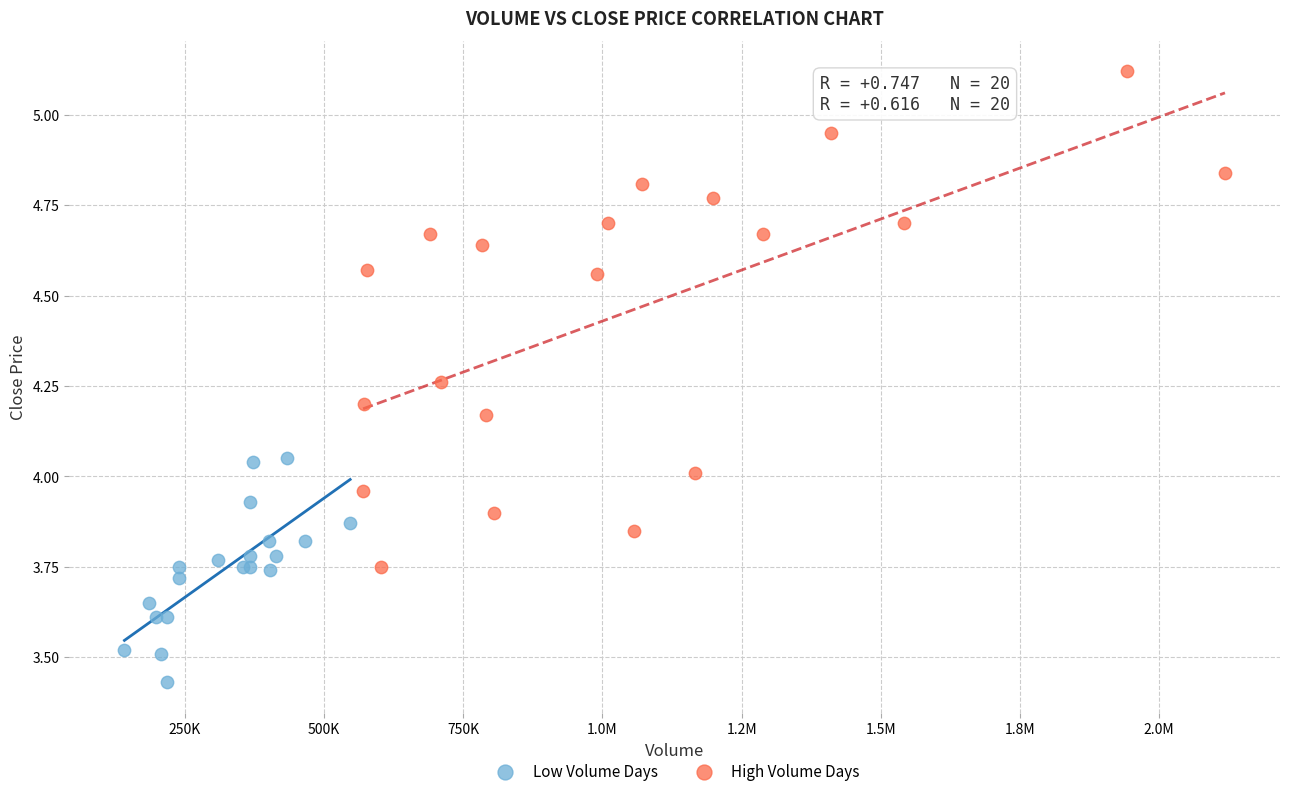

Which series reaches the minimum Y coordinate?

Low Volume Days